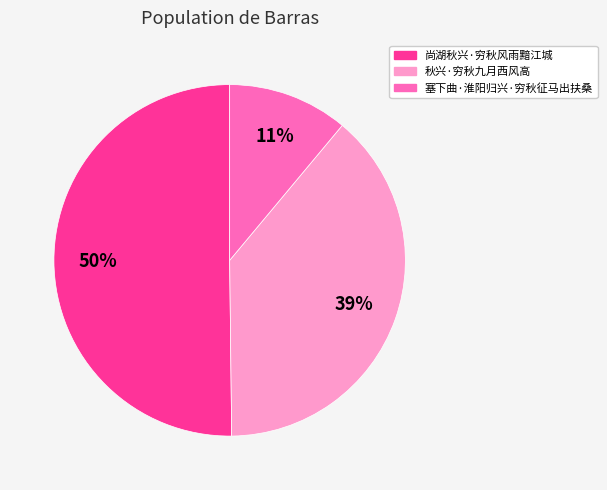

Count the number of slices in the pie.

3